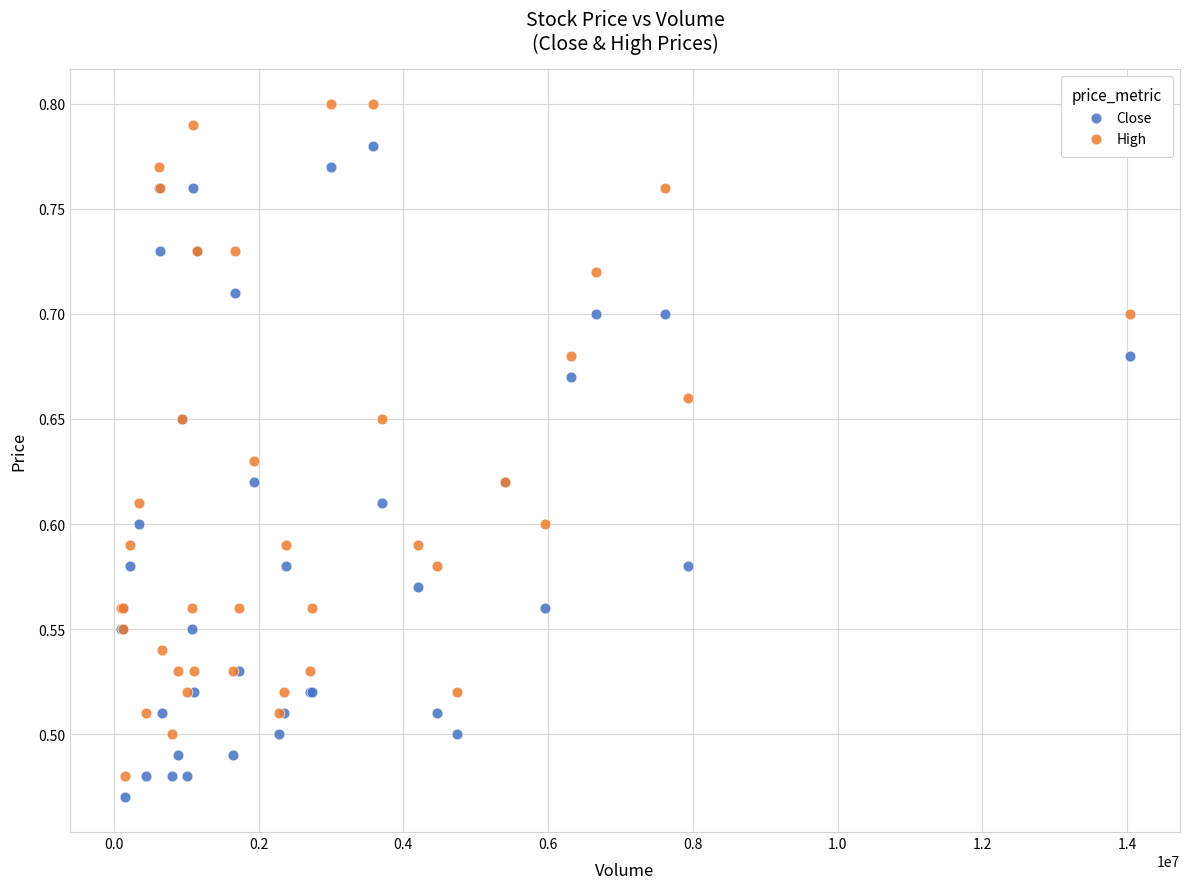

Which series reaches the maximum Y coordinate?

High